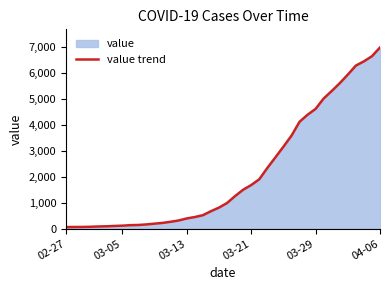

What value does the data have at 35, to the nearest 50?

5950